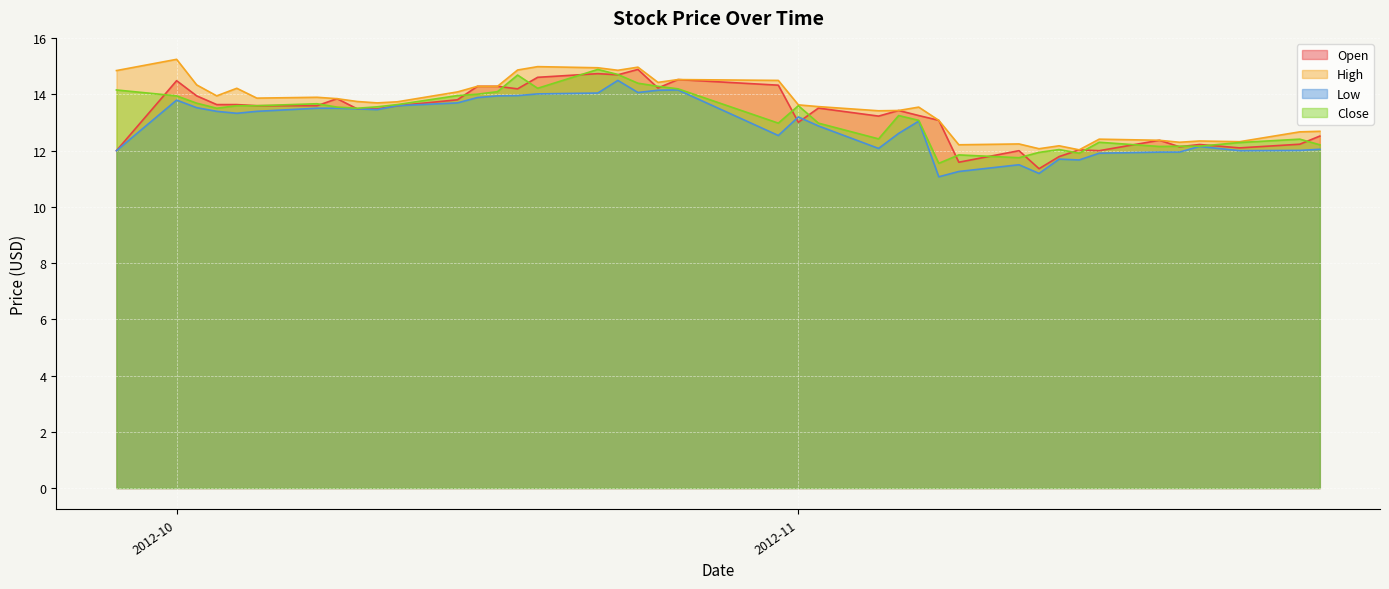

True or false: Low has a value of 17.7 at 2012-10-09.

False